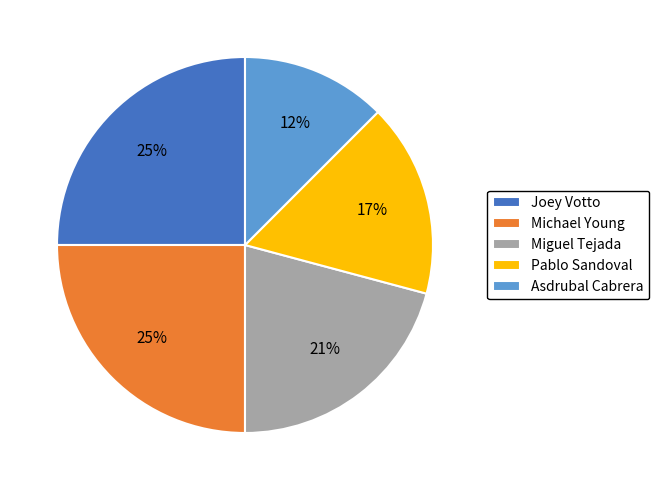

What percentage is the Joey Votto slice, to the nearest percent?

25%